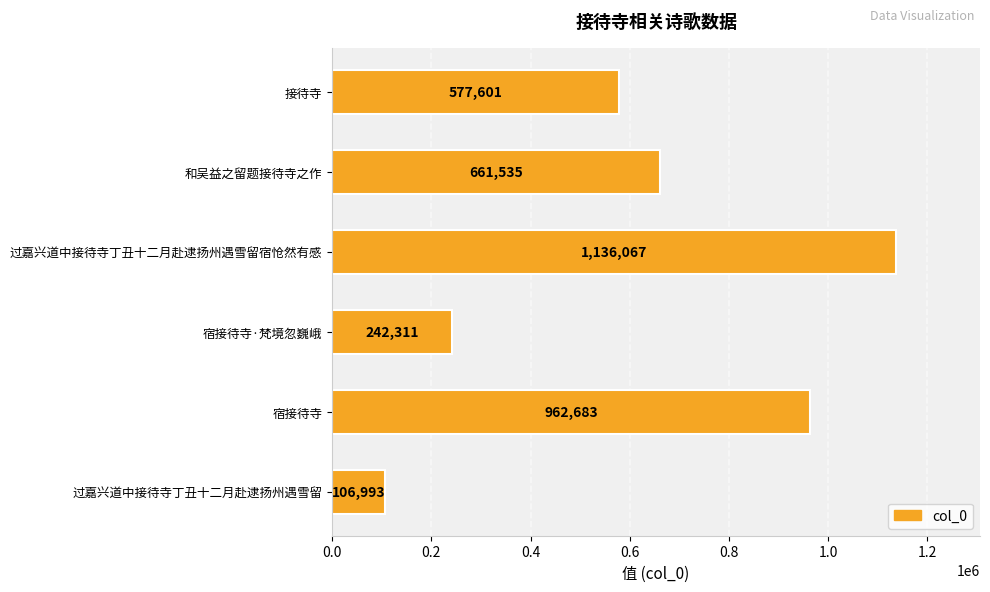

Approximately how many times larger is the value at 过嘉兴道中接待寺丁丑十二月赴逮扬州遇雪留宿怆然有感 compared to 接待寺?

2.0